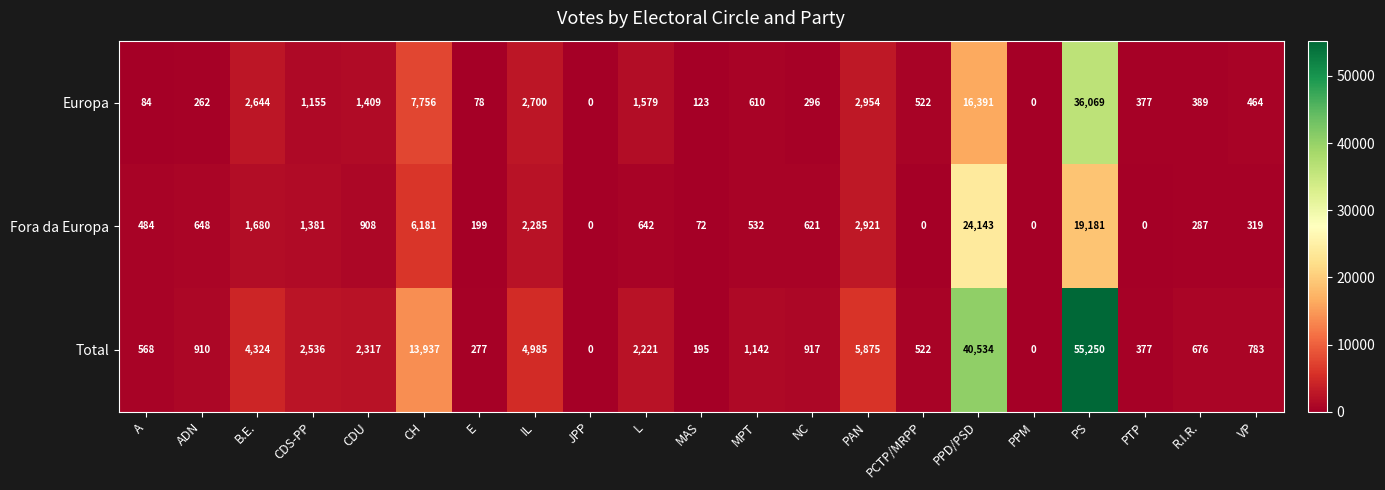

What is the difference between the highest and lowest values at CH?

7756